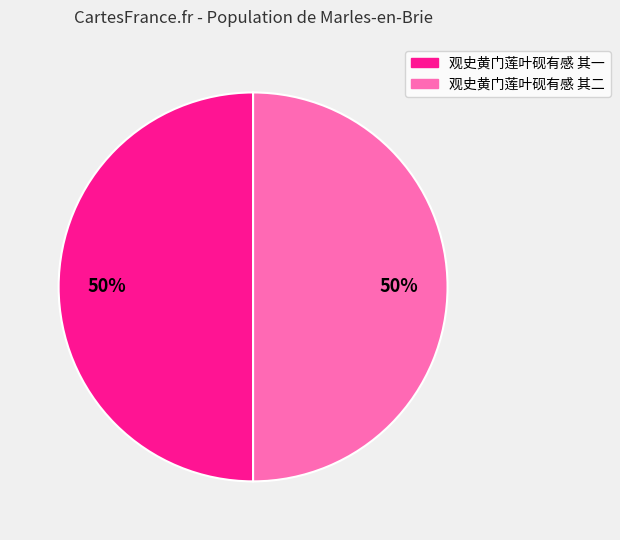

Do 观史黄门莲叶砚有感 其二 and 观史黄门莲叶砚有感 其一 together represent more than half of the pie?

Yes